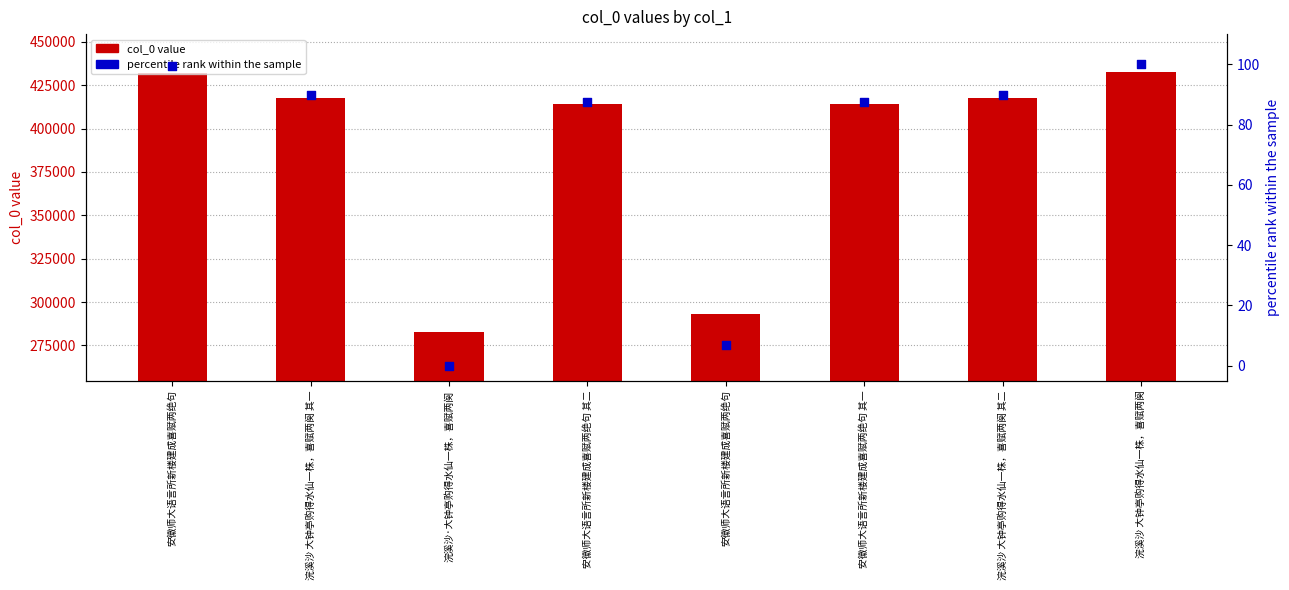

Which series contains the highest Y value?

col_0 value